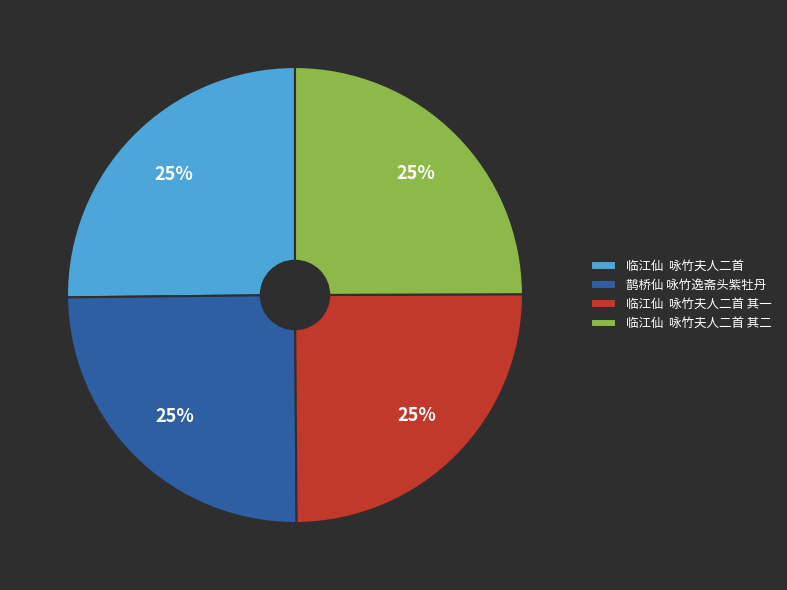

Is it true that 临江仙 咏竹夫人二首 其一 is 37% of the pie?

False